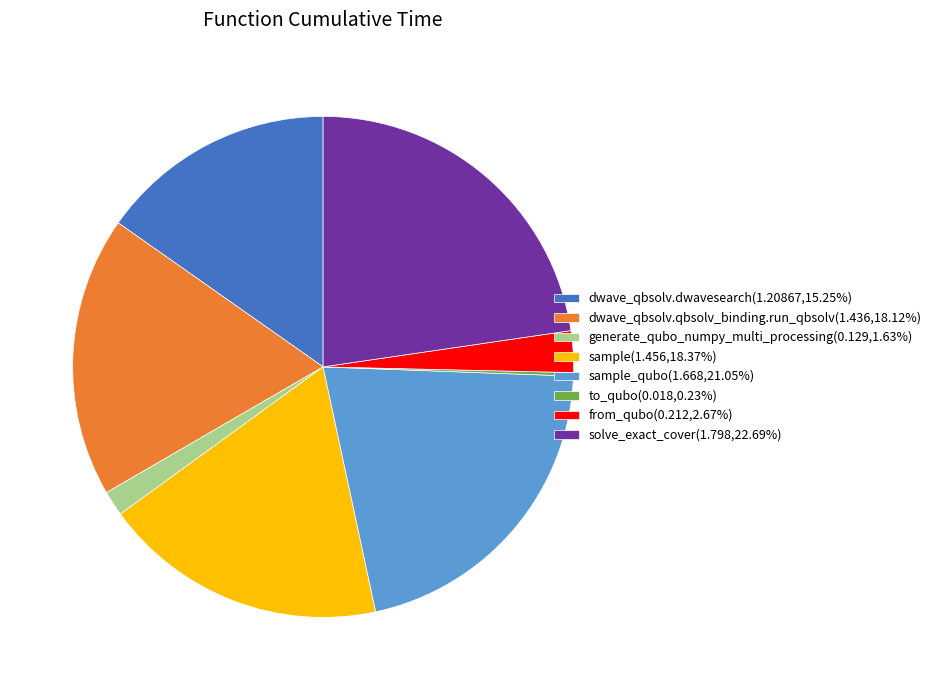

Is there any slice that represents more than half of the pie?

No